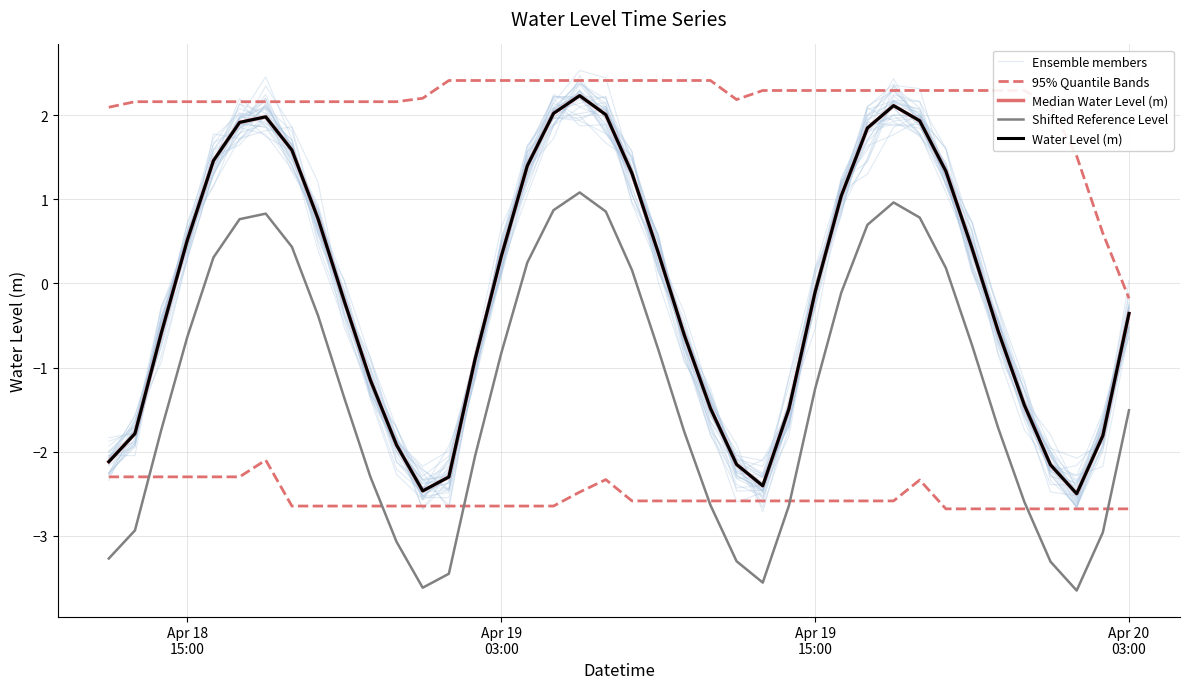

Which series has the widest spread of values?

Ensemble members